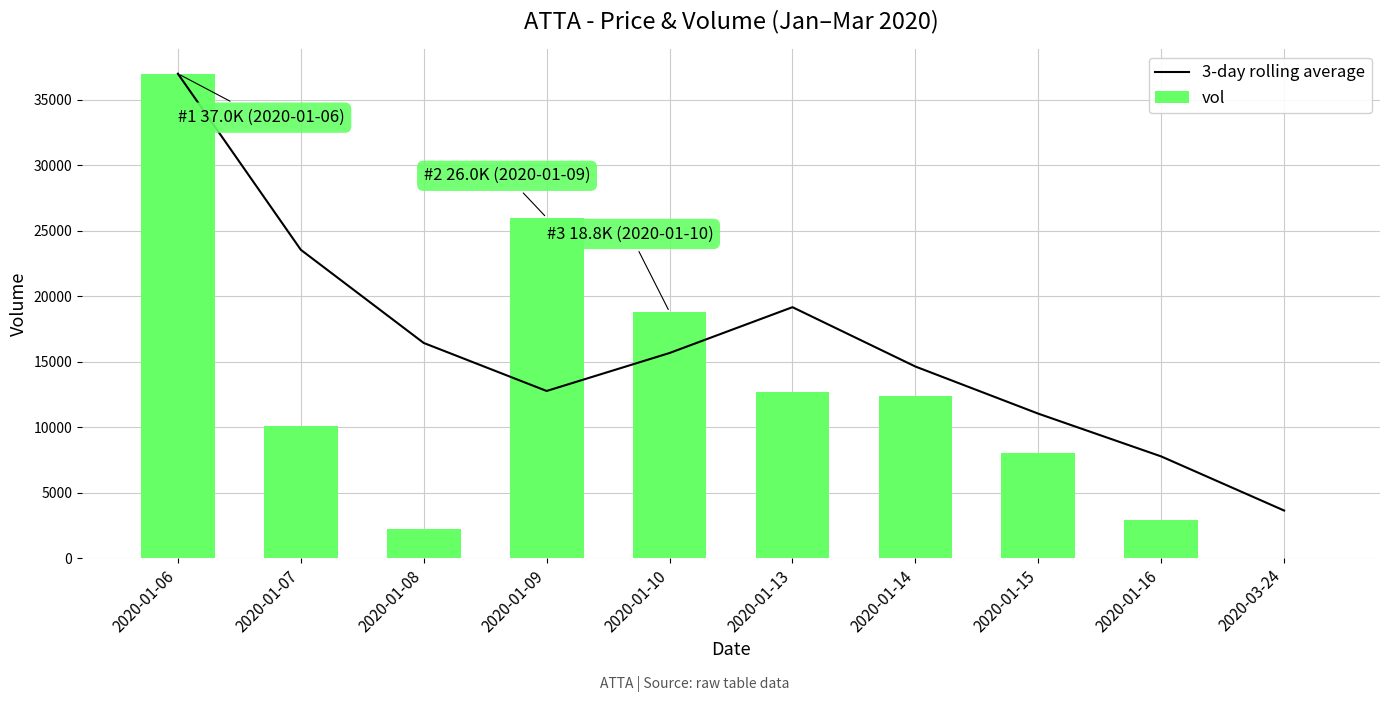

What is the sum of all vol values?

130100